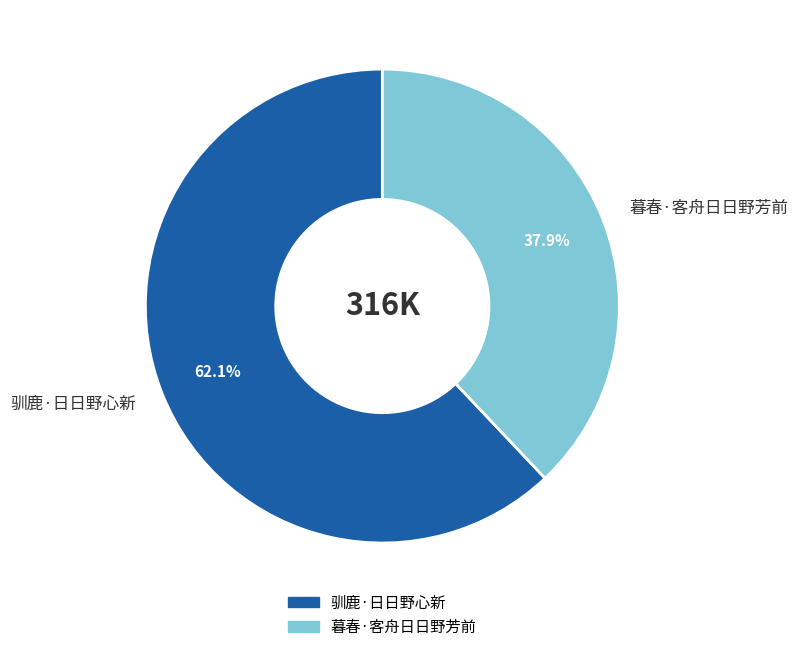

Approximately how many times larger is the value at 暮春·客舟日日野芳前 compared to 驯鹿·日日野心新?

0.6